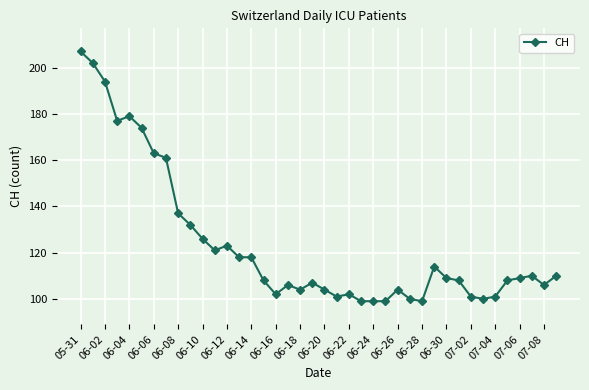

What is the minimum value shown in the chart?

99